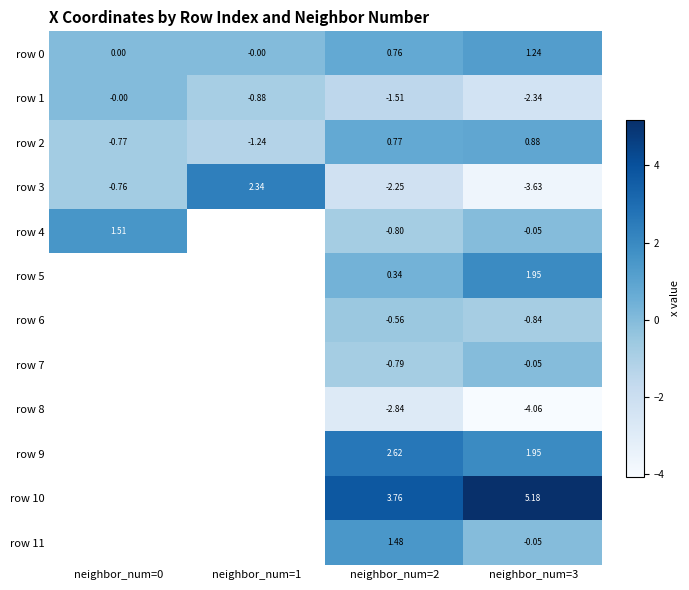

How many distinct data groups are displayed?

12